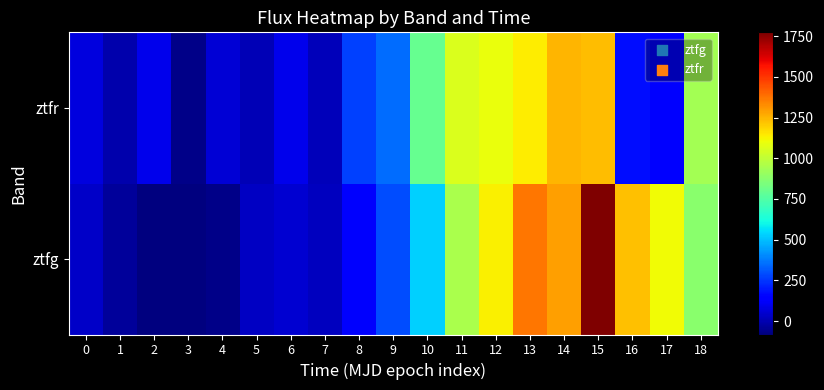

How many distinct data groups are displayed?

2